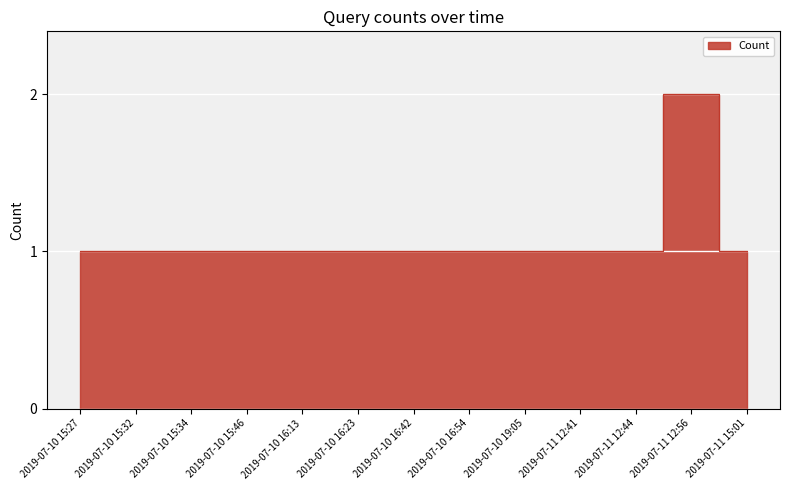

What is the difference between the maximum and minimum values?

1